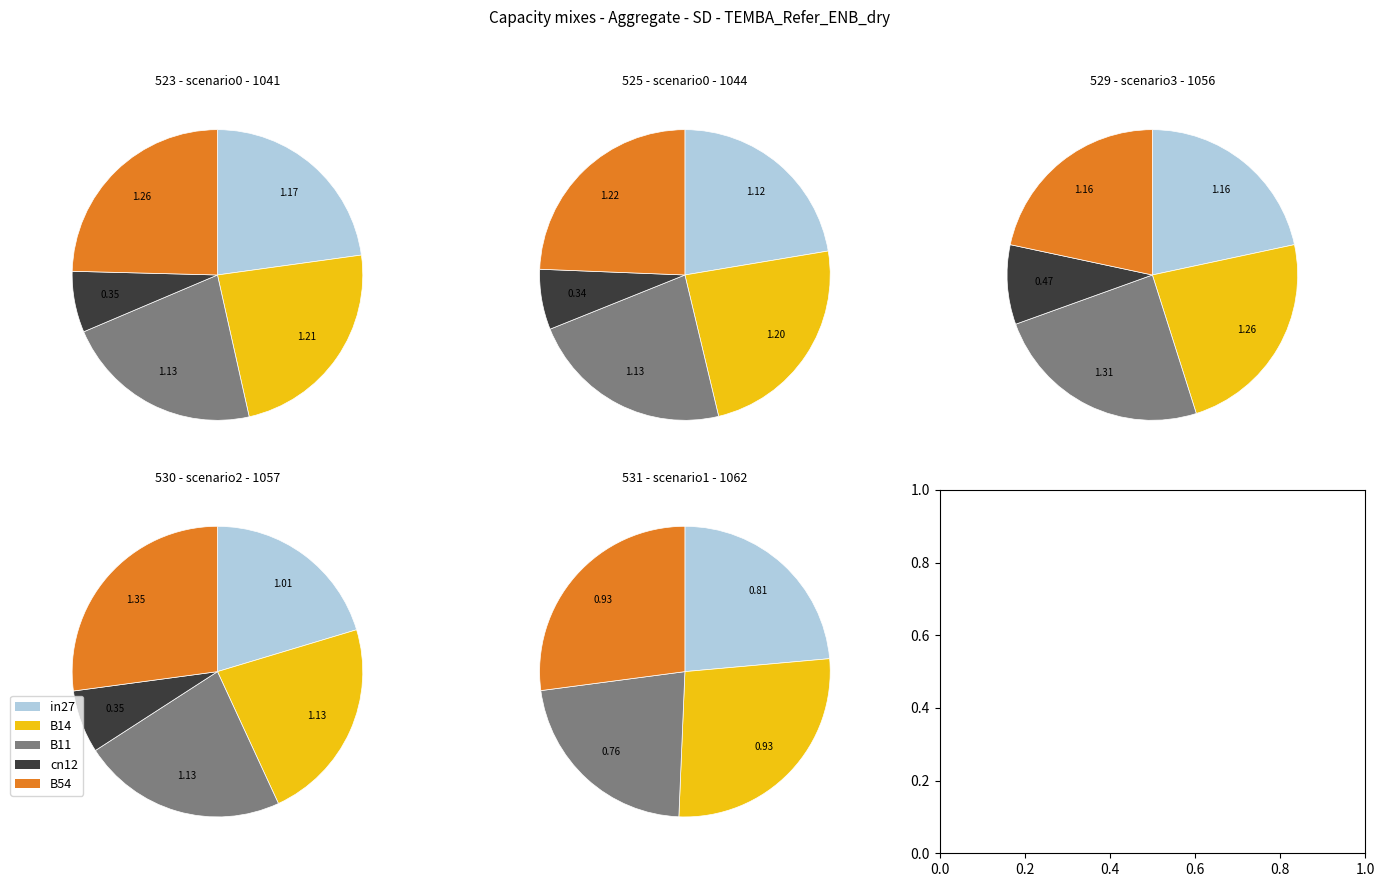

True or false: B54 accounts for 22% of the total.

True